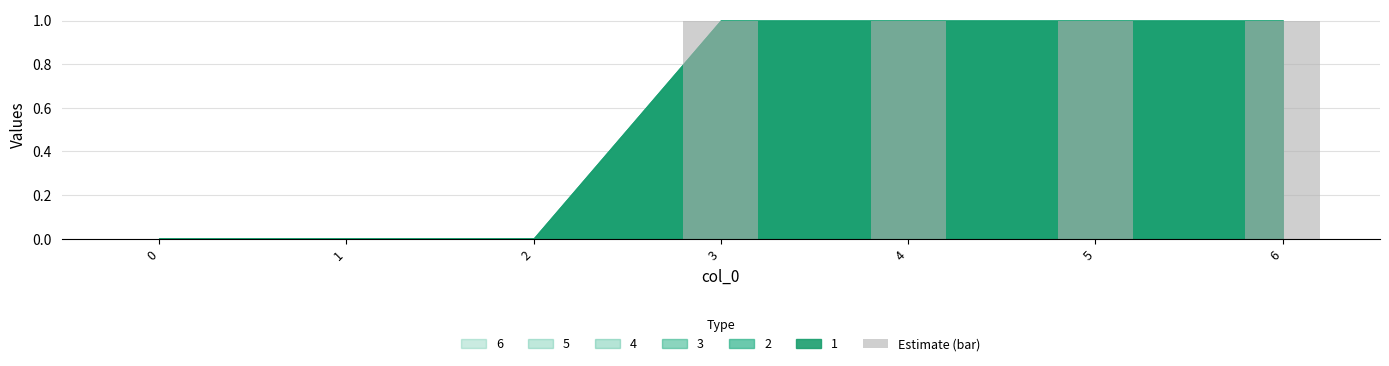

The value at 2 is 0. True or false?

True